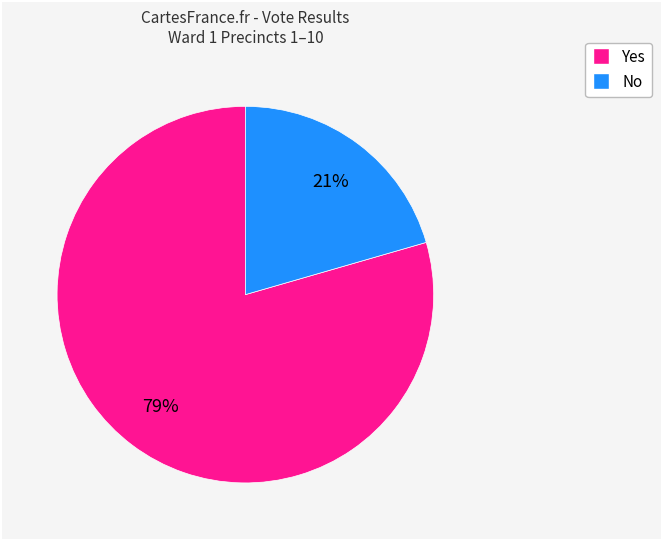

Is there any slice that represents more than half of the pie?

Yes